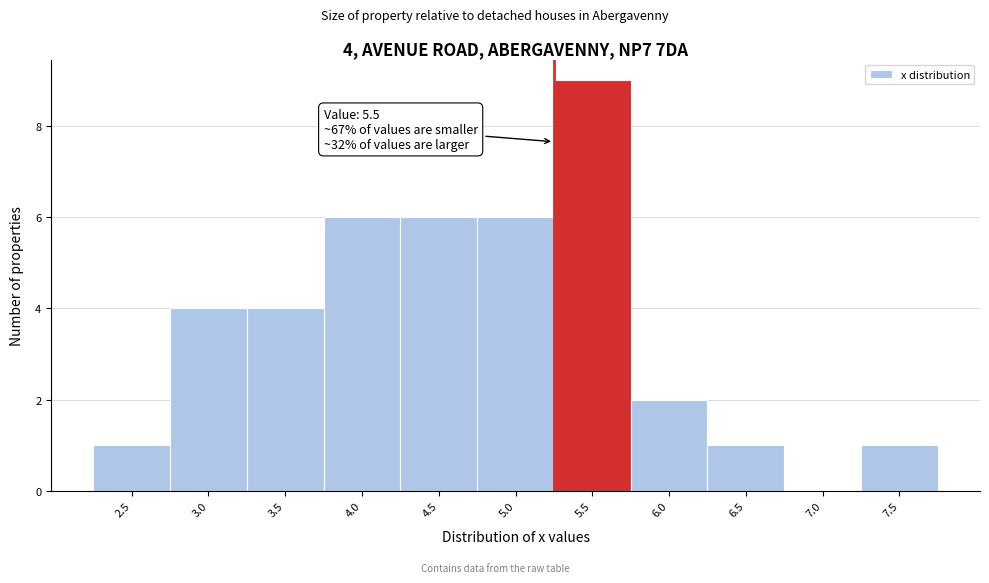

Reading left to right, list all the values displayed in this chart.

2.5=1	3.0=4	3.5=4	4.0=6	4.5=6	5.0=6	5.5=9	6.0=2	6.5=1	7.0=0	7.5=1